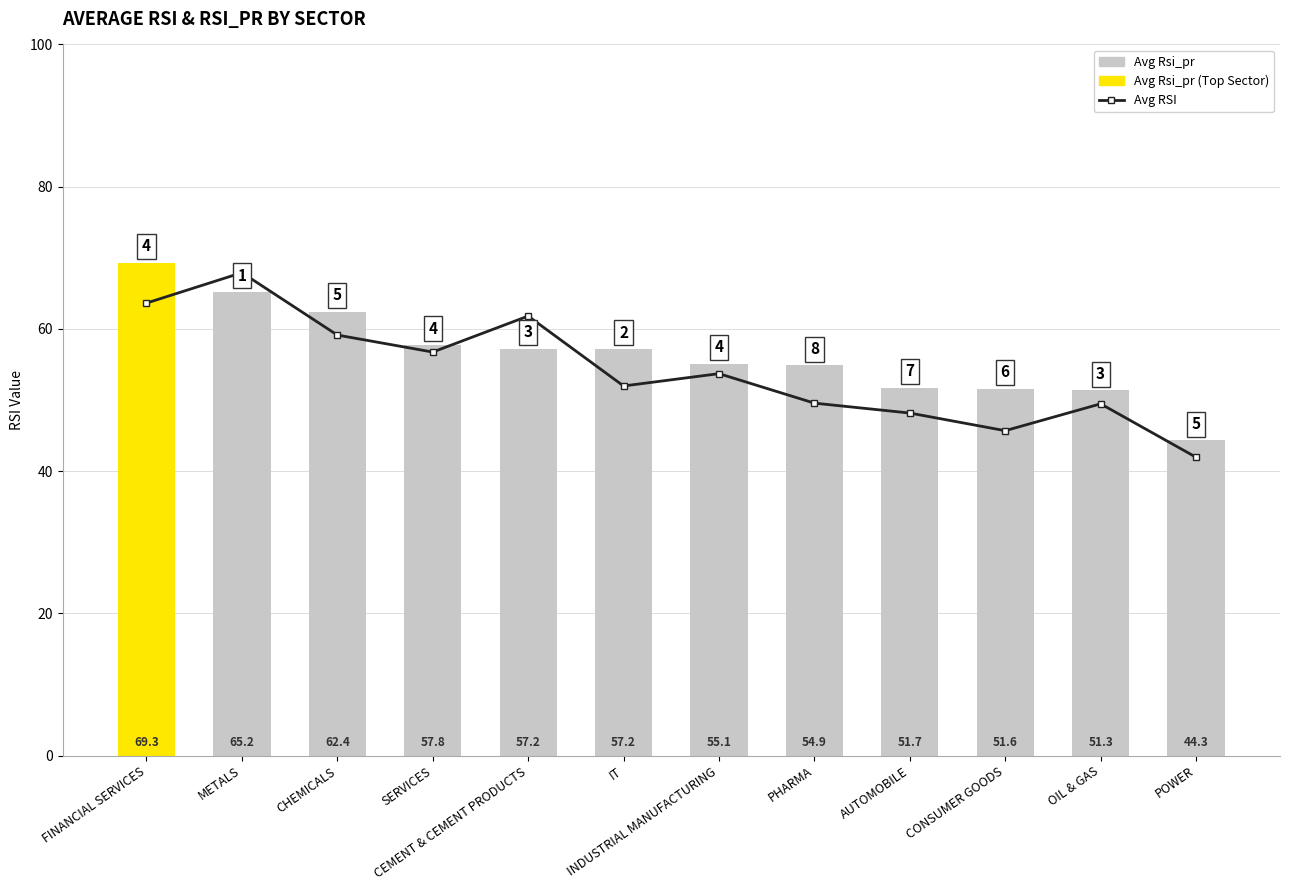

Are the bars horizontal?

No